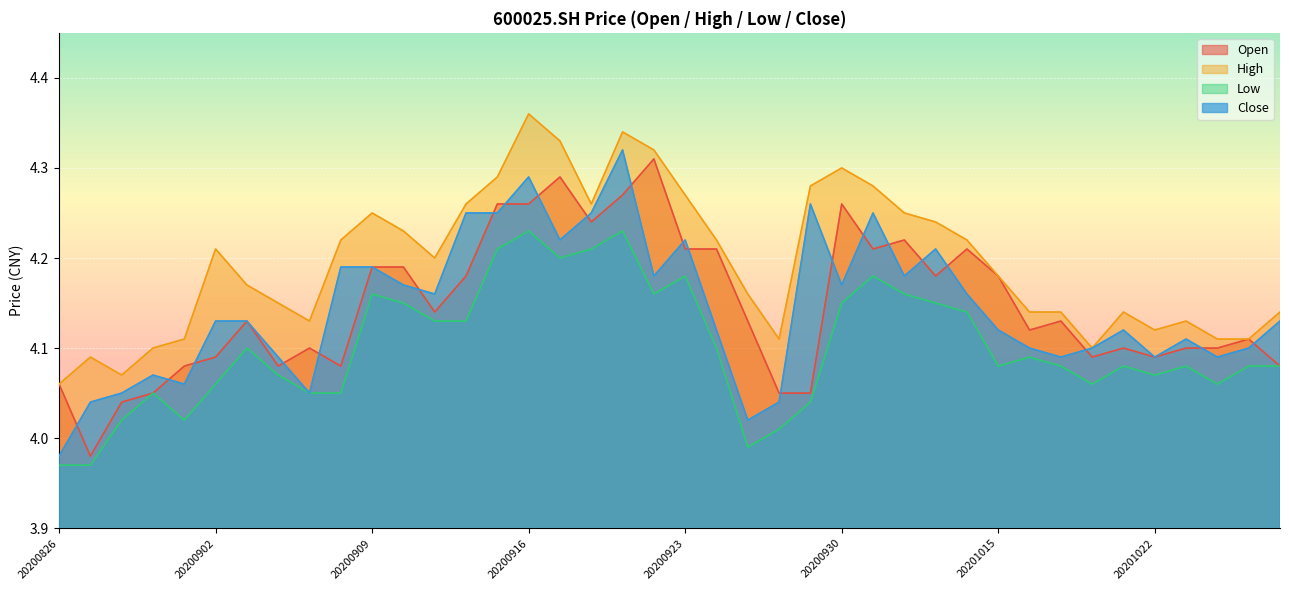

Which series has the largest total across all categories?

High